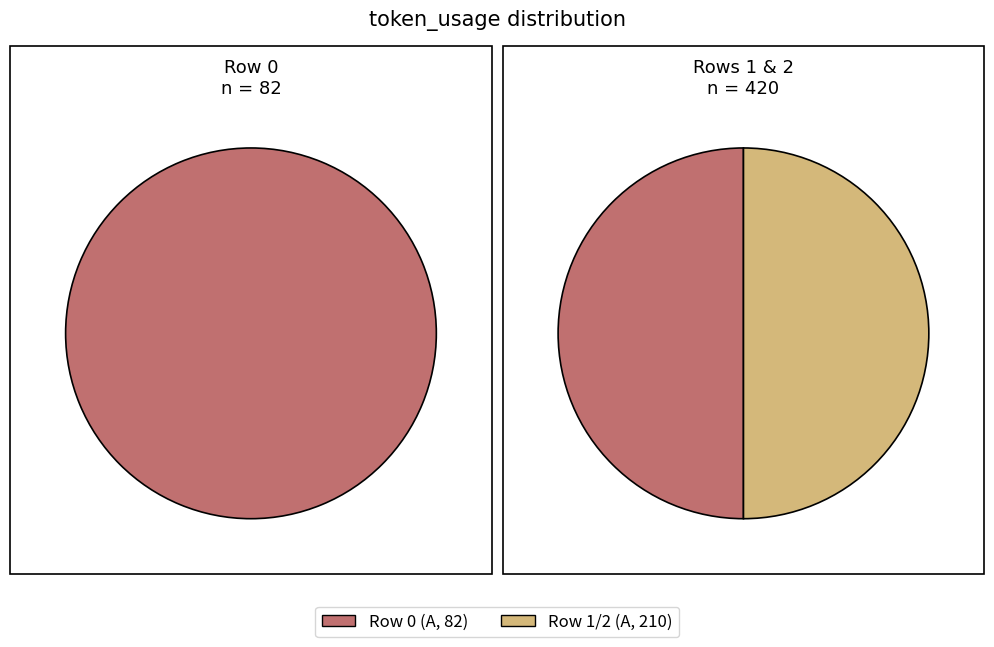

Count the number of slices in the pie.

3